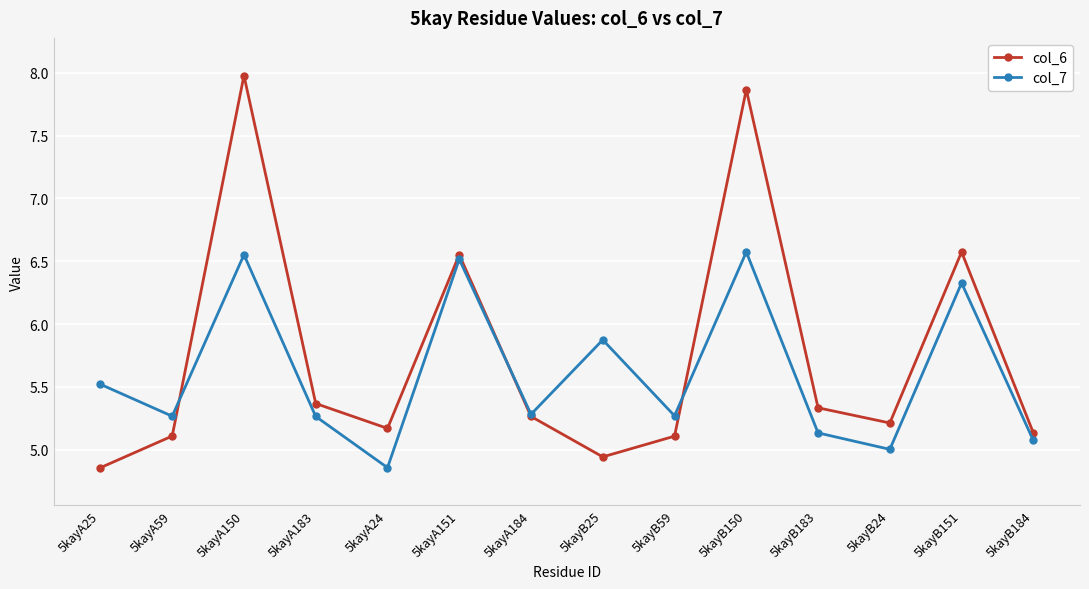

At which category is the sum across all series the highest?

5kayA150